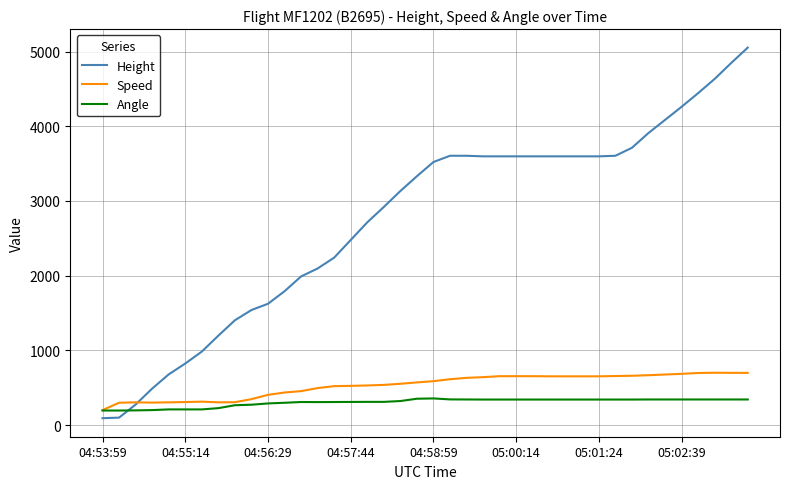

Which series ends up on top after the final intersection of Height and Angle?

Height